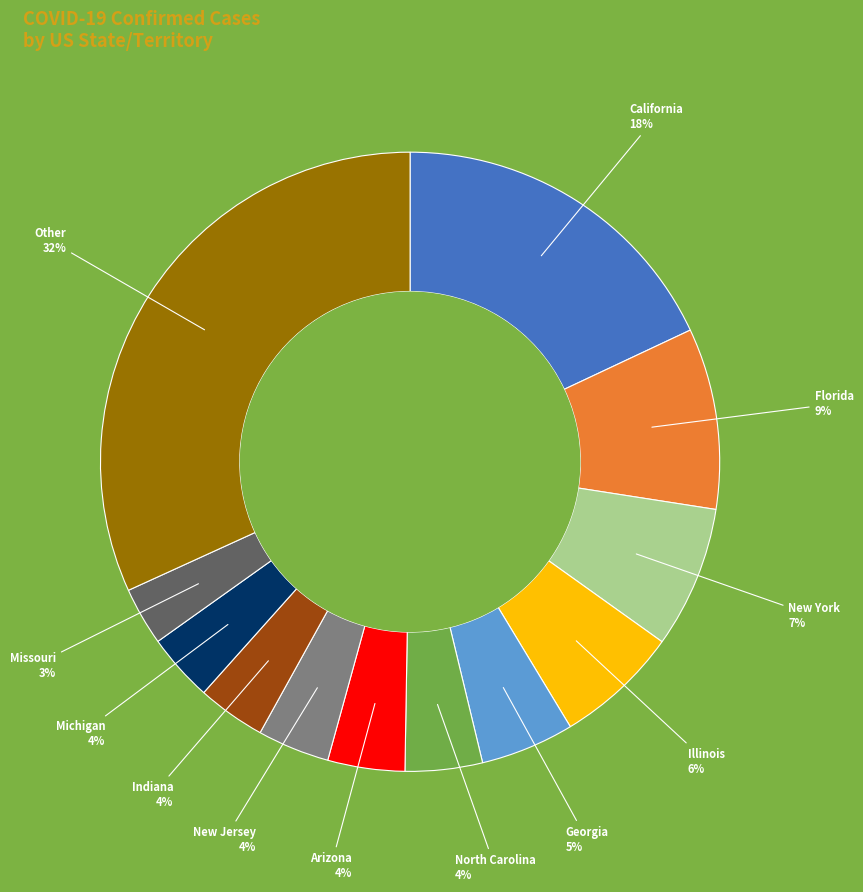

To the nearest percent, what is the average slice percentage?

8%